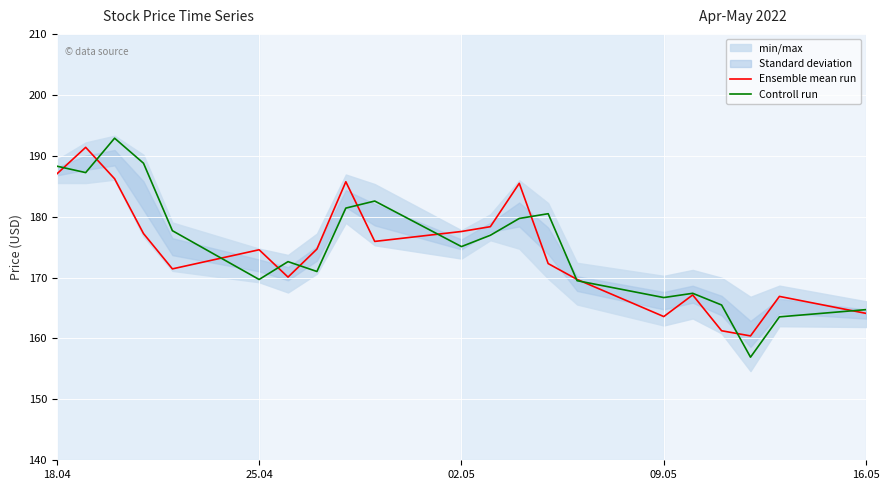

At how many categories does at least one series exceed 166?

18